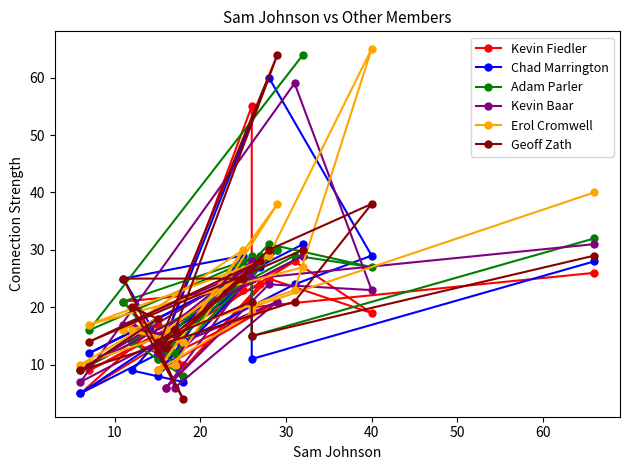

Which series ends up on top after the final intersection of Geoff Zath and Kevin Baar?

Geoff Zath